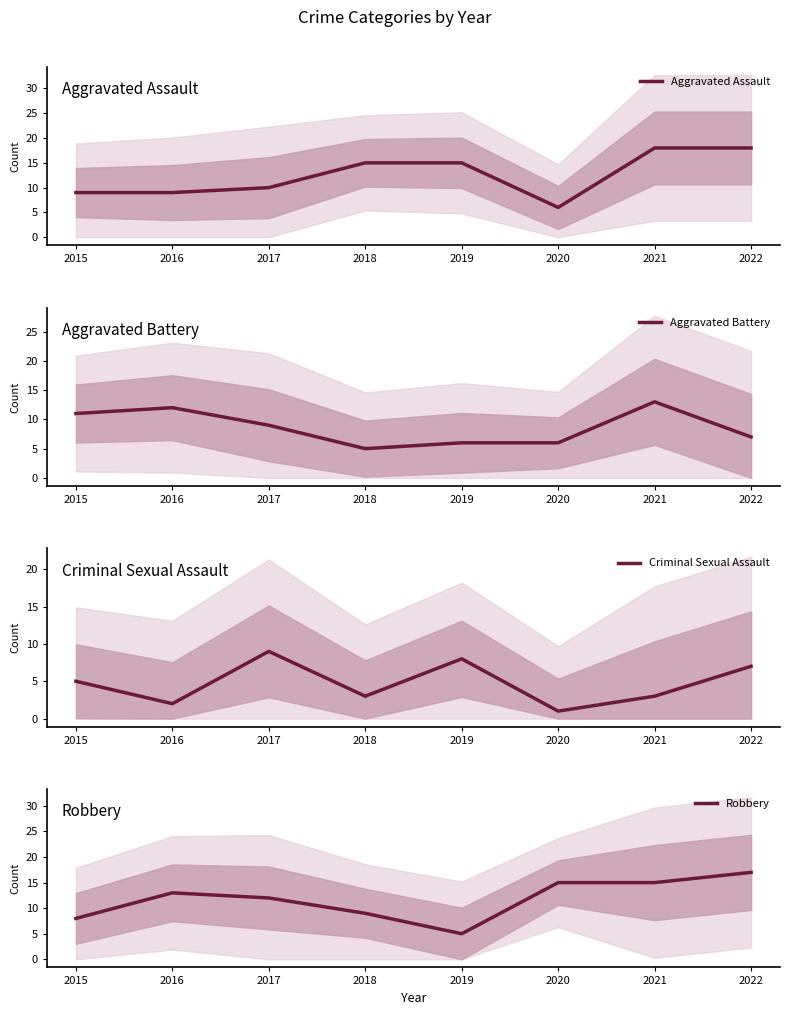

Between 2022 and 2015, which is larger?

2022